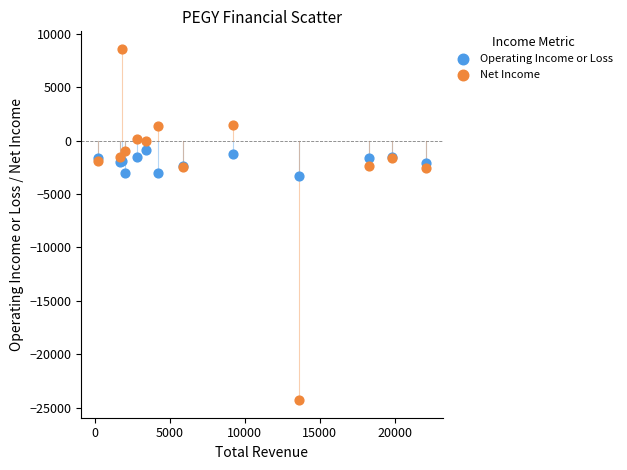

Which series has the widest spread of Y values?

Net Income